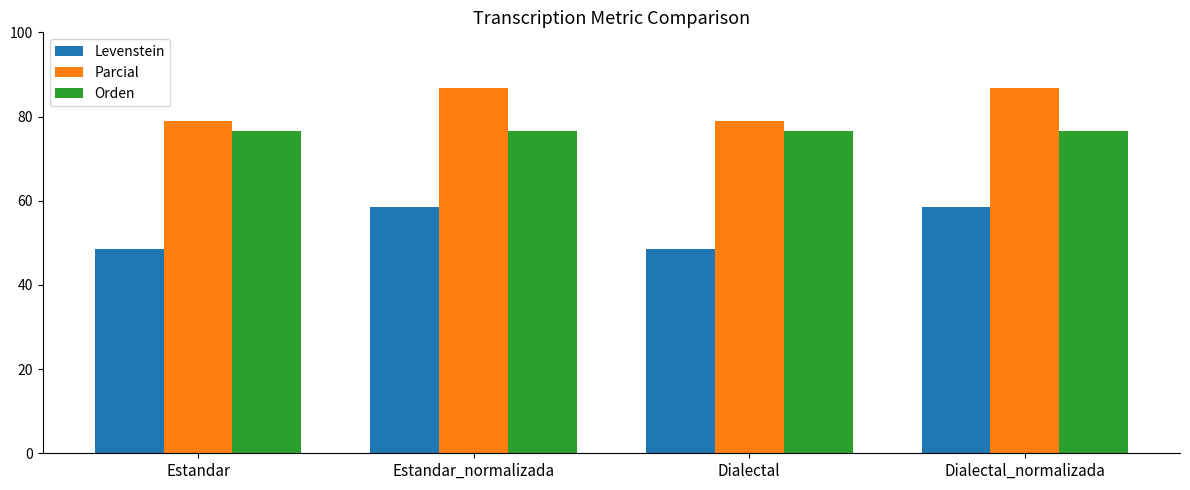

Is the value of Orden at Dialectal_normalizada greater than the value of Parcial at Estandar_normalizada?

No